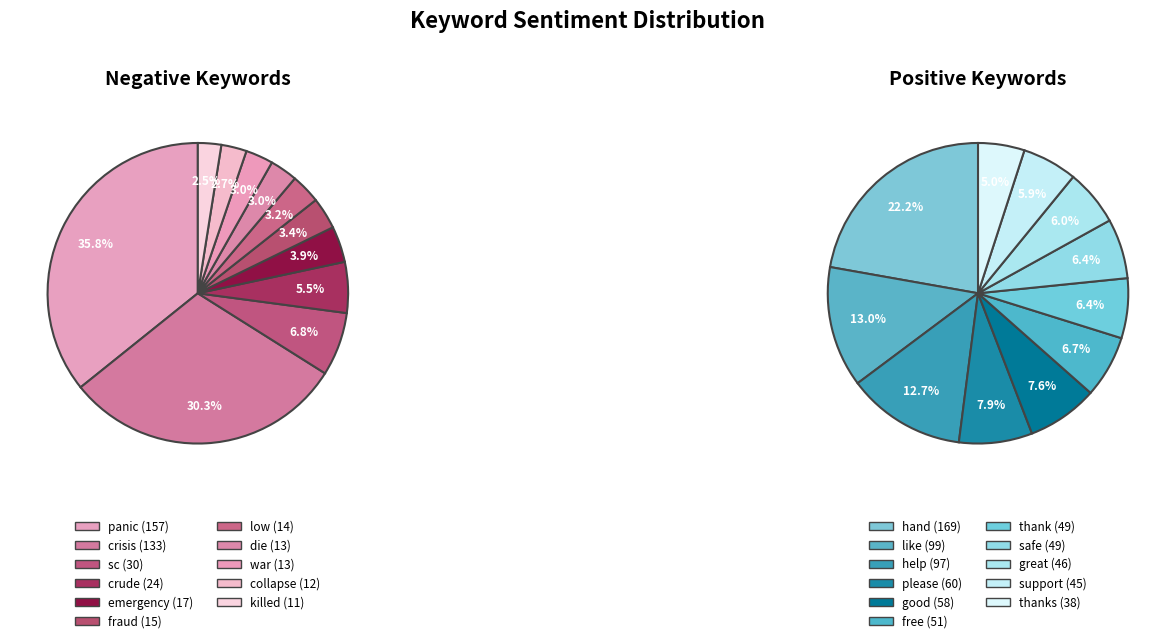

Which series has the largest range (max minus min)?

negative_values